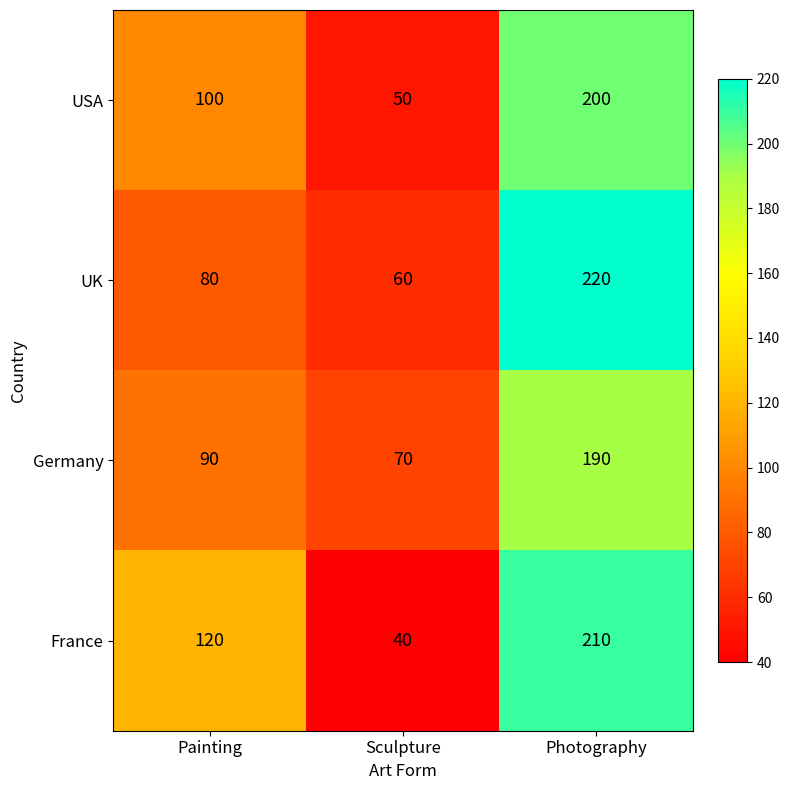

What is the difference between the second highest and minimum values in the Germany series?

20